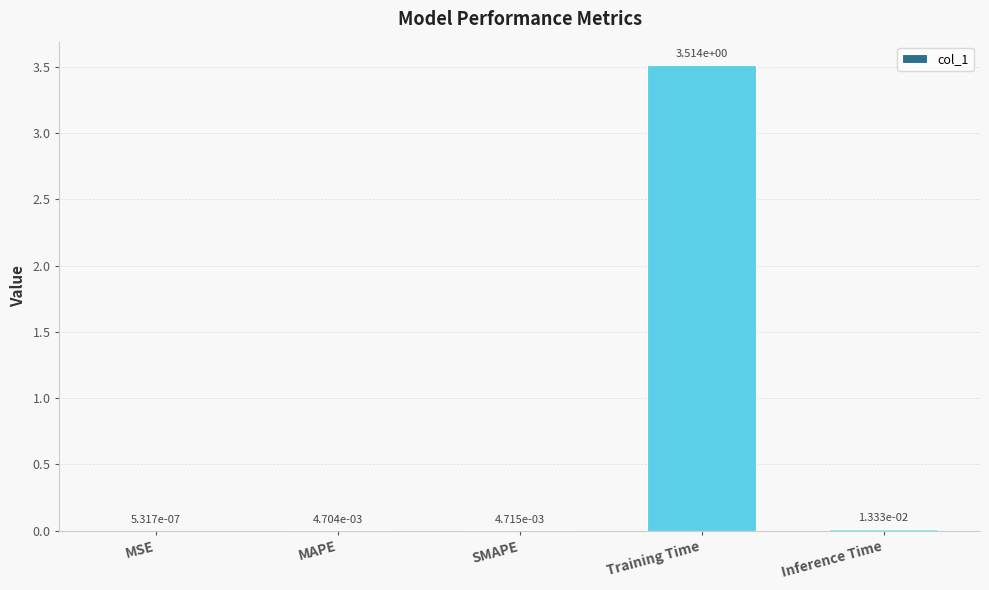

What is the sum of all values?

3.5